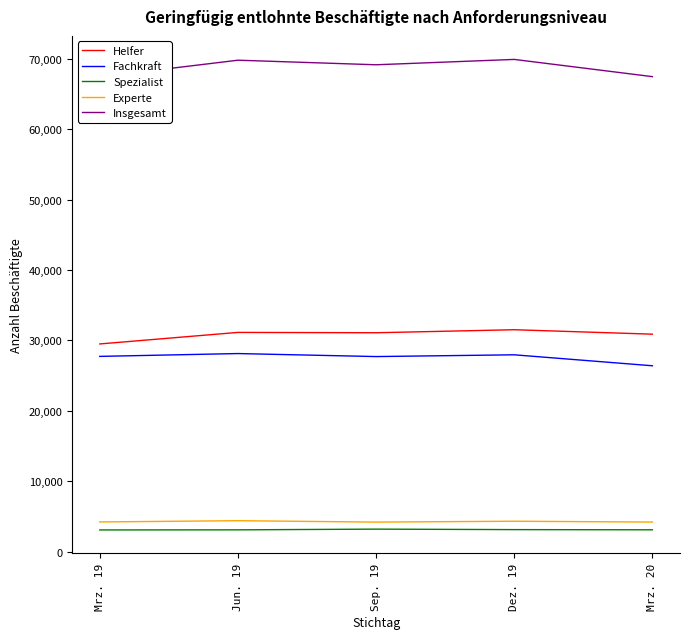

Rank the categories by Experte value from highest to lowest.

Jun. 19, Dez. 19, Mrz. 19, Mrz. 20, Sep. 19